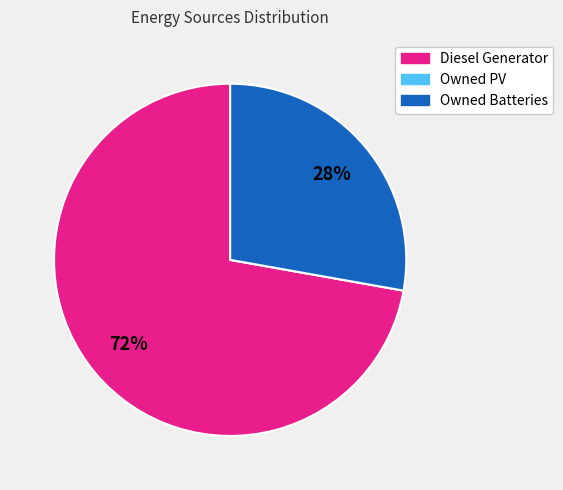

What is the majority slice?

Diesel Generator